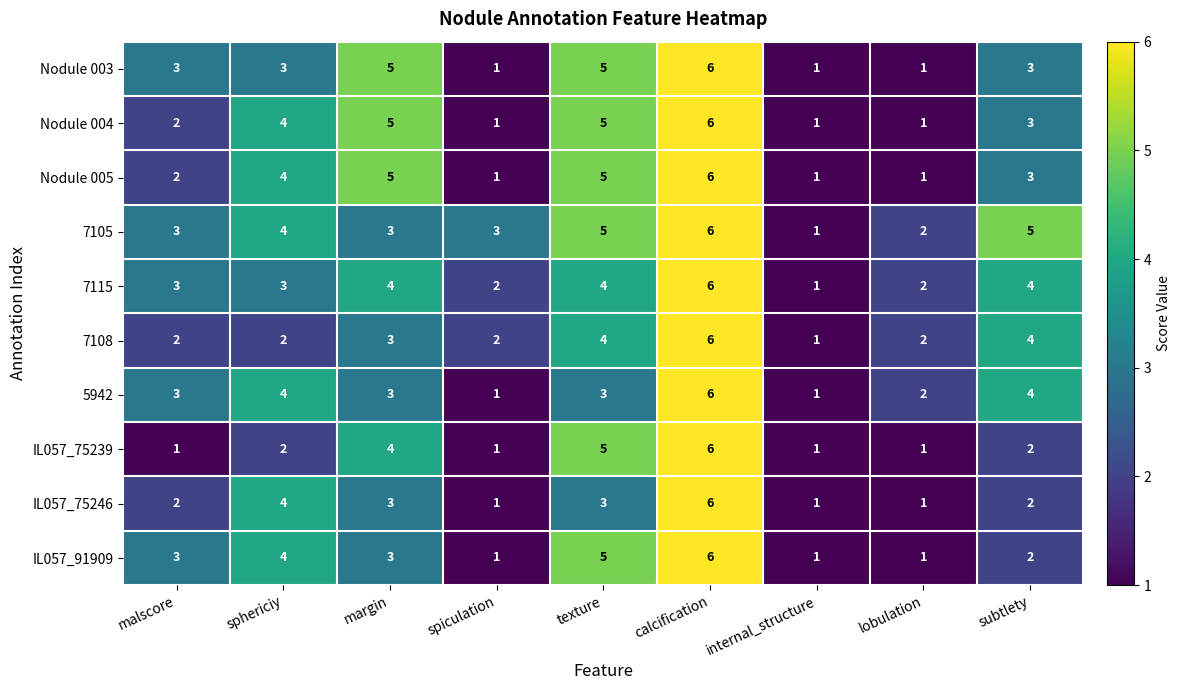

How many series are shown in this chart?

10